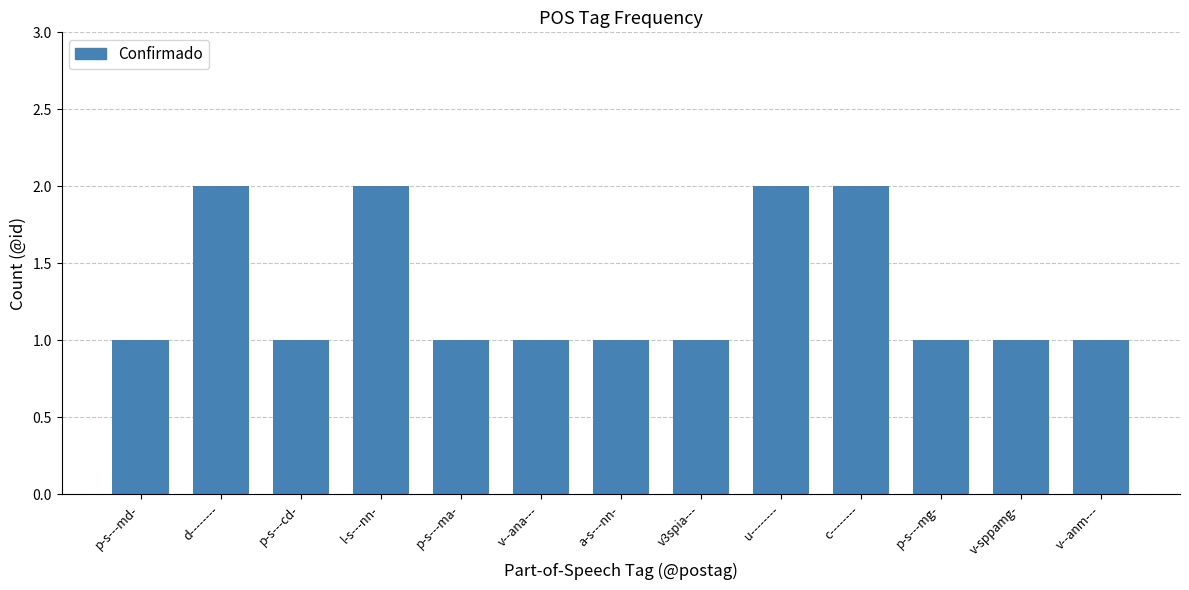

How many series are shown in this chart?

1